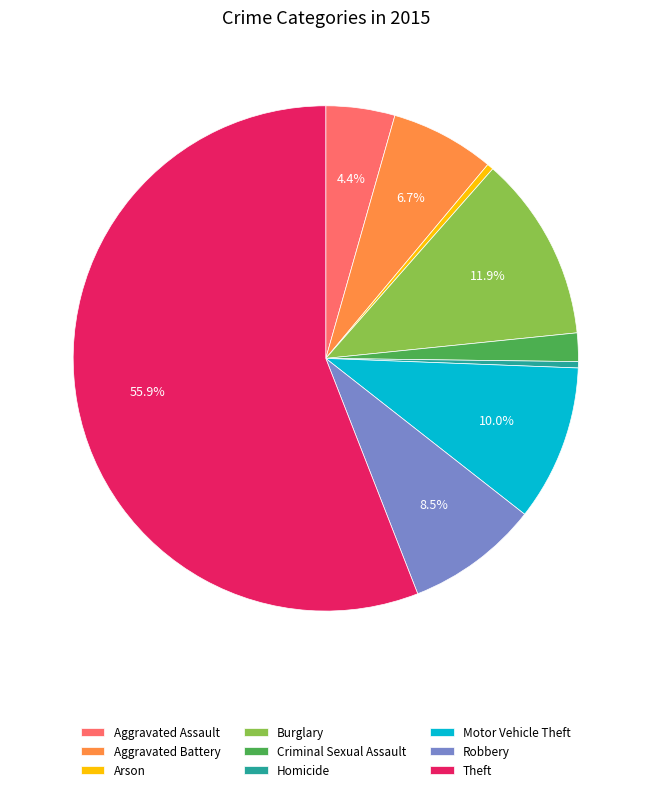

What percentage do Burglary and Theft together represent?

67.8%